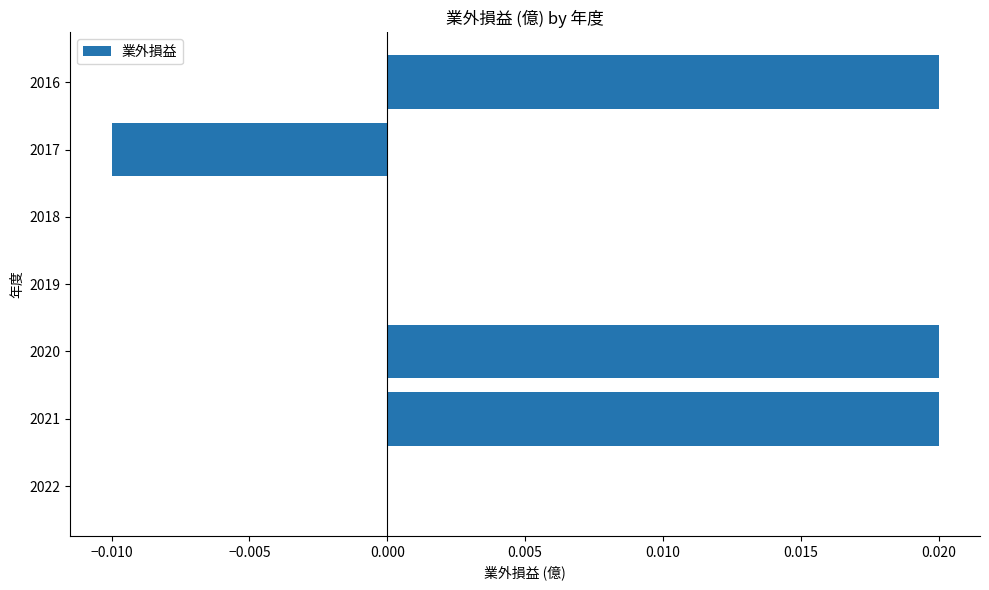

Is it true that the value at 2019 is 0.0?

True